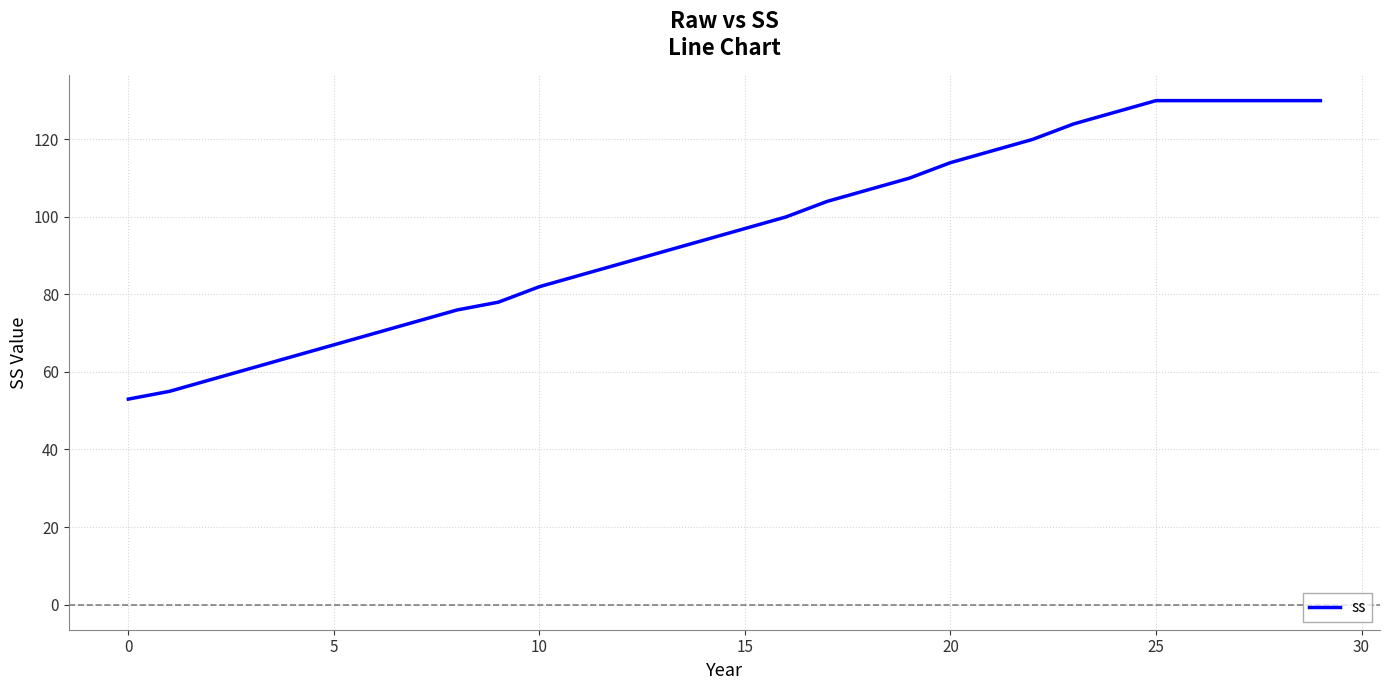

What is the smallest value displayed?

53